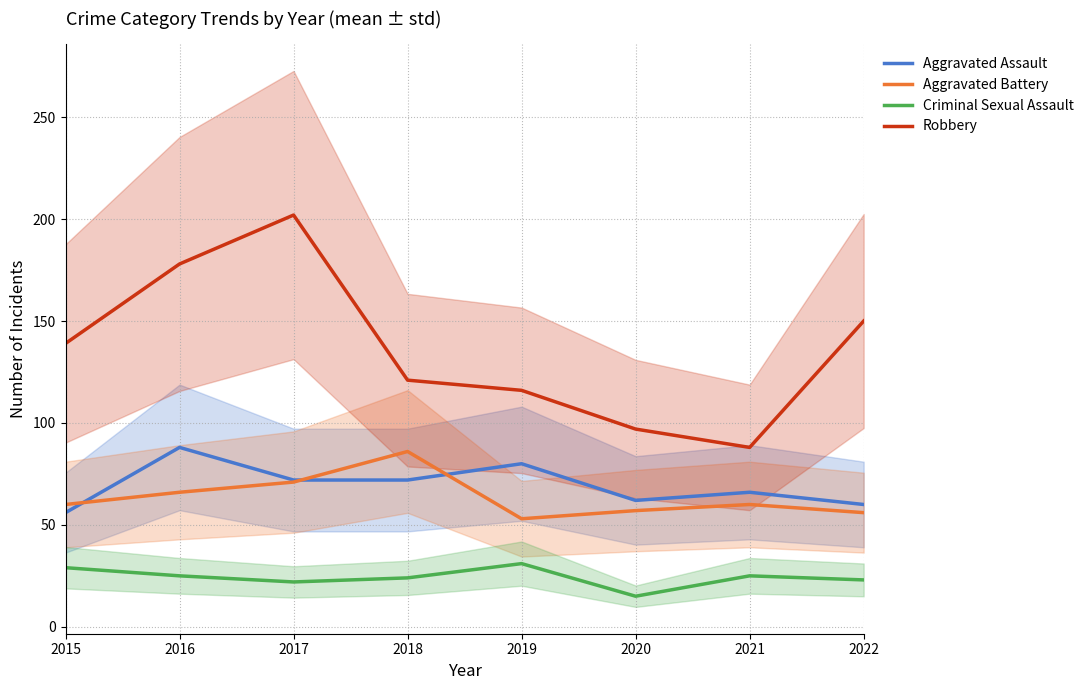

Which series changed the most between 2018 and 2019?

Aggravated Battery